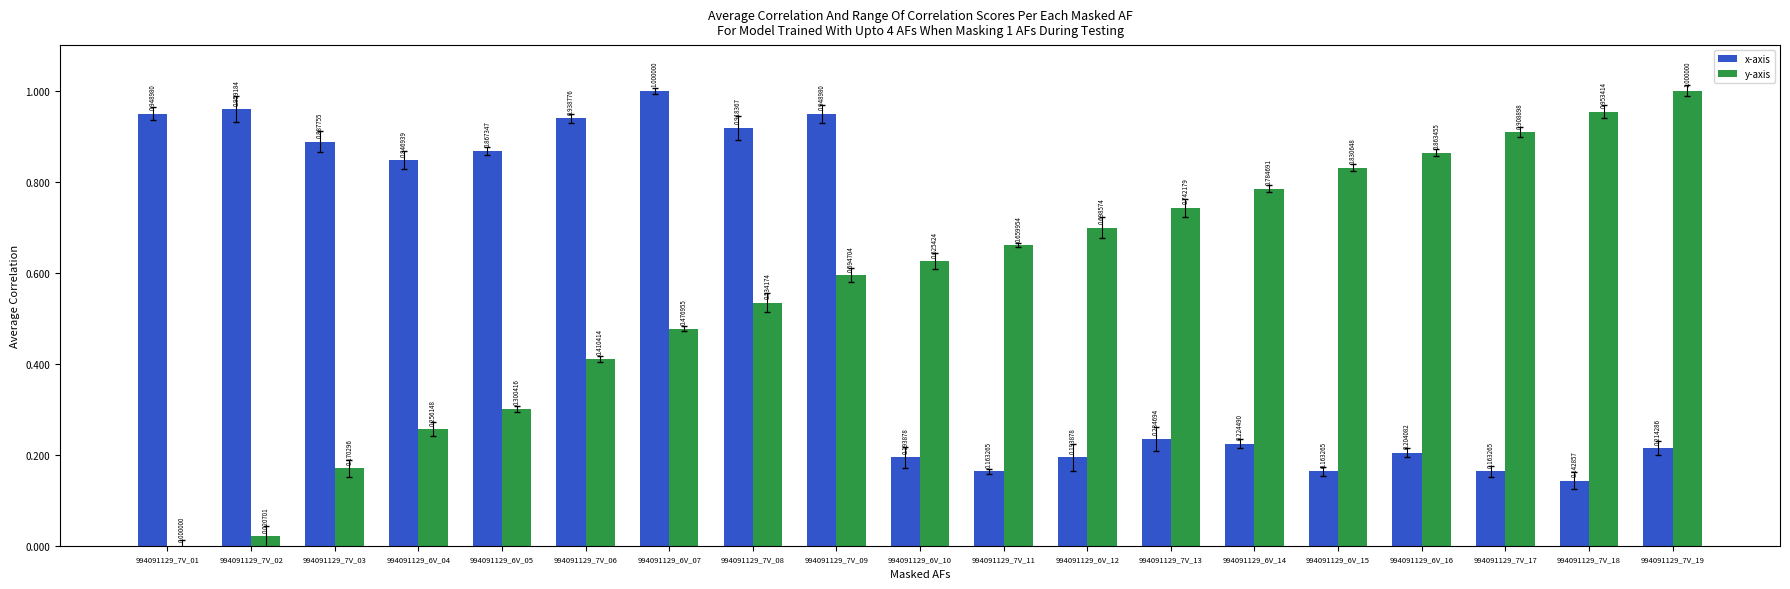

Between 994091129_7V_02 and 994091129_6V_05, which series saw the biggest shift?

y-axis